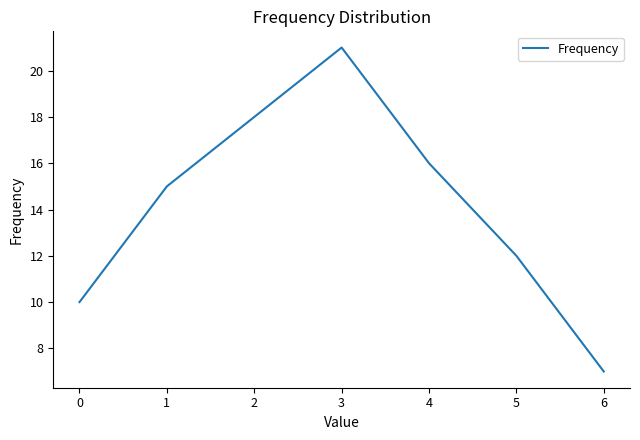

Rank the categories by value from highest to lowest.

3, 2, 4, 1, 5, 0, 6